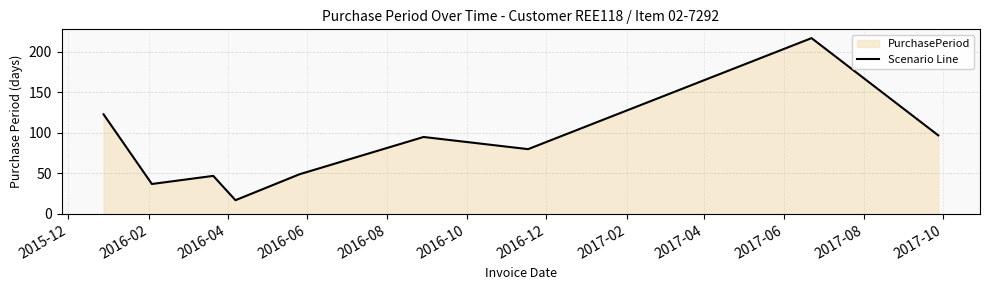

Does the chart display data point markers on the line(s)?

No